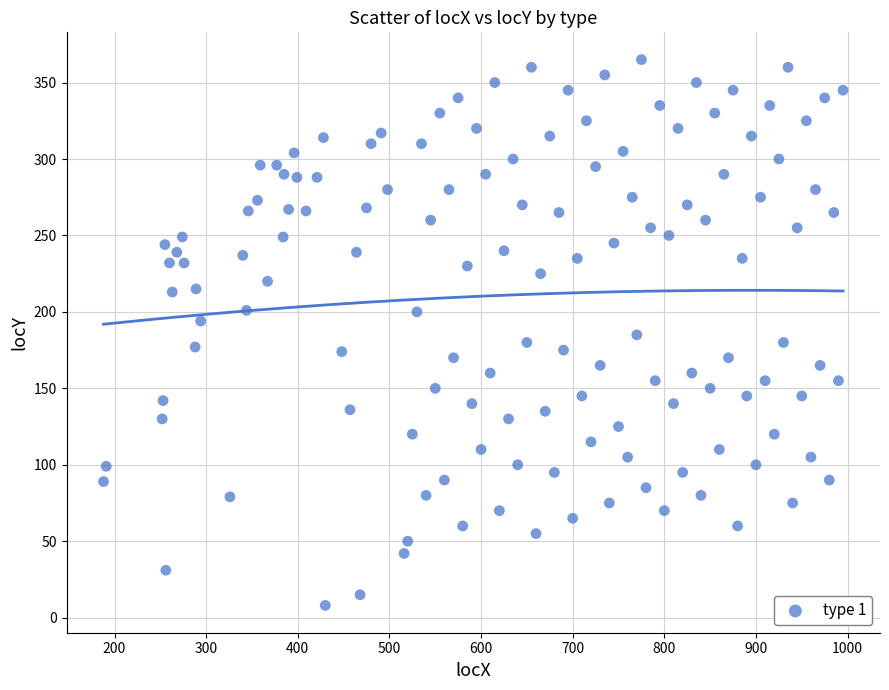

What is the range of X values (max minus min)?

807